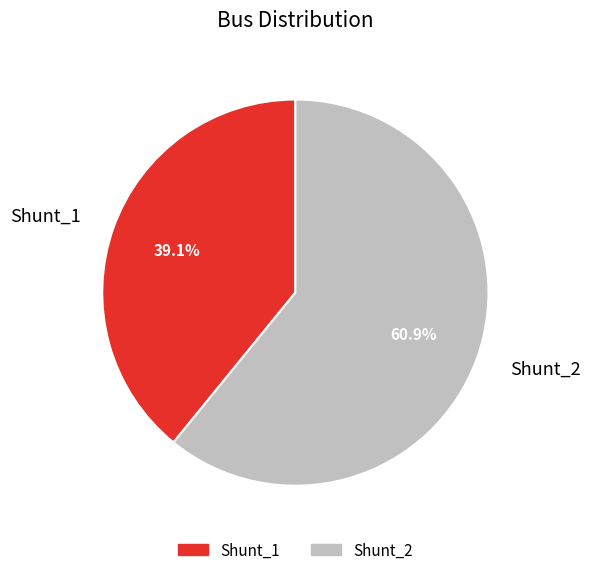

What percentage do Shunt_1 and Shunt_2 together represent?

100.0%